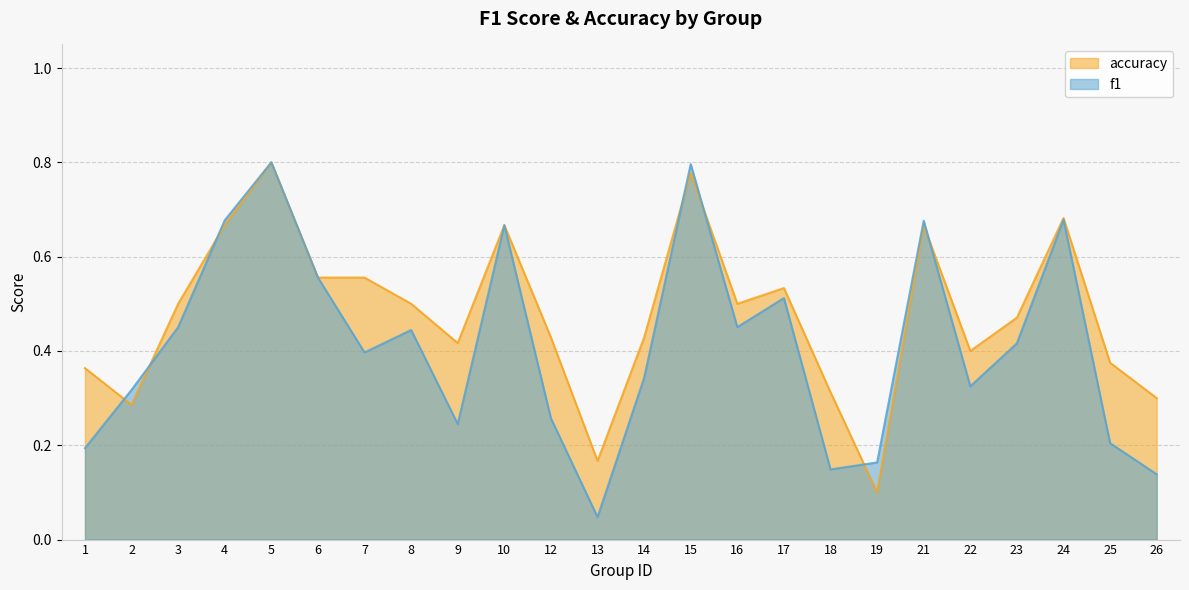

Is it true that f1 equals 0.1 at 26?

True